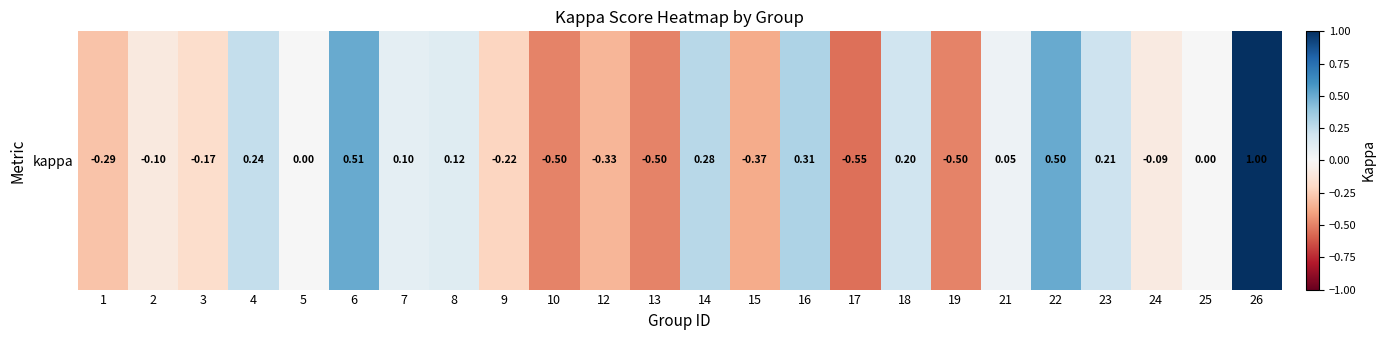

List the labels in order of value, largest first.

26, 6, 22, 16, 14, 4, 23, 18, 8, 7, 21, 5, 25, 24, 2, 3, 9, 1, 12, 15, 10, 13, 19, 17